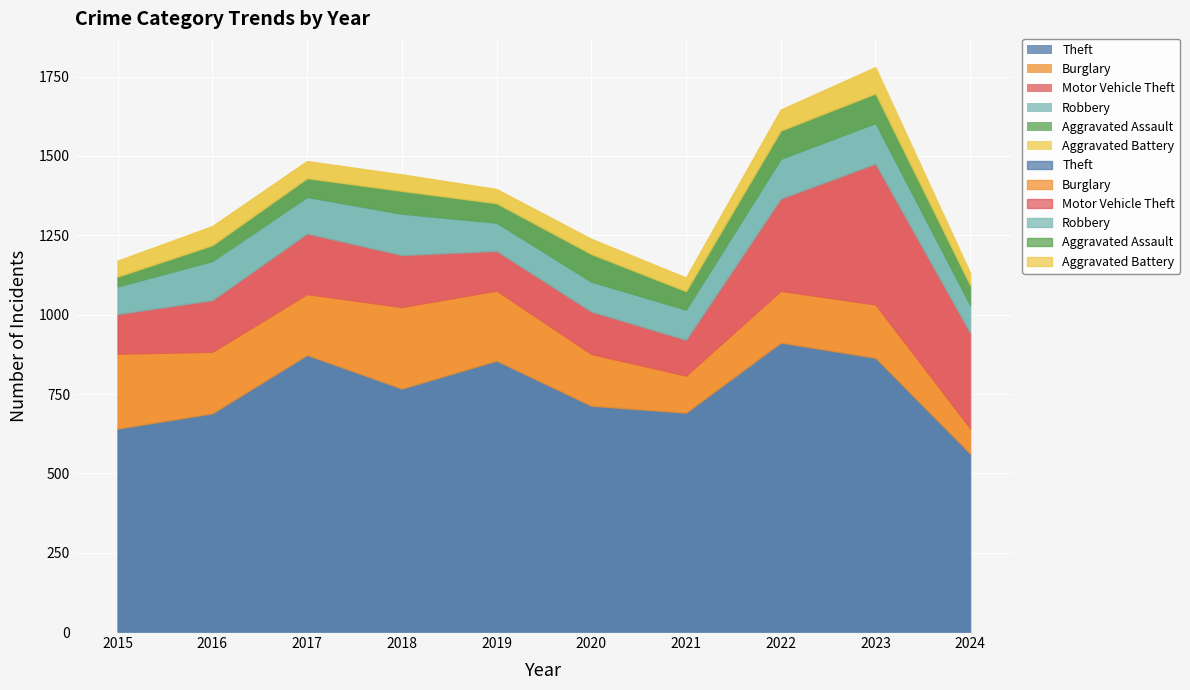

What is the highest value of the Aggravated Battery series?

83